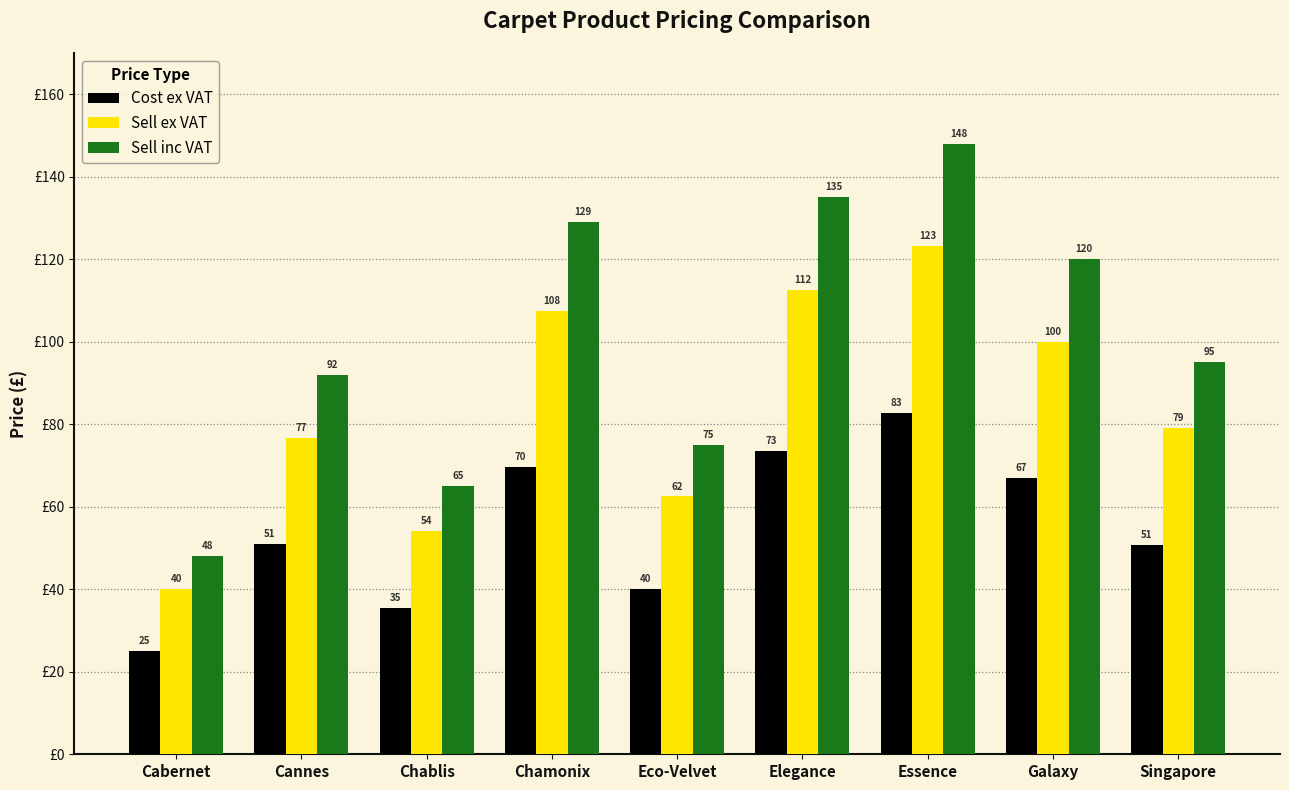

Count the number of data series in this chart.

3